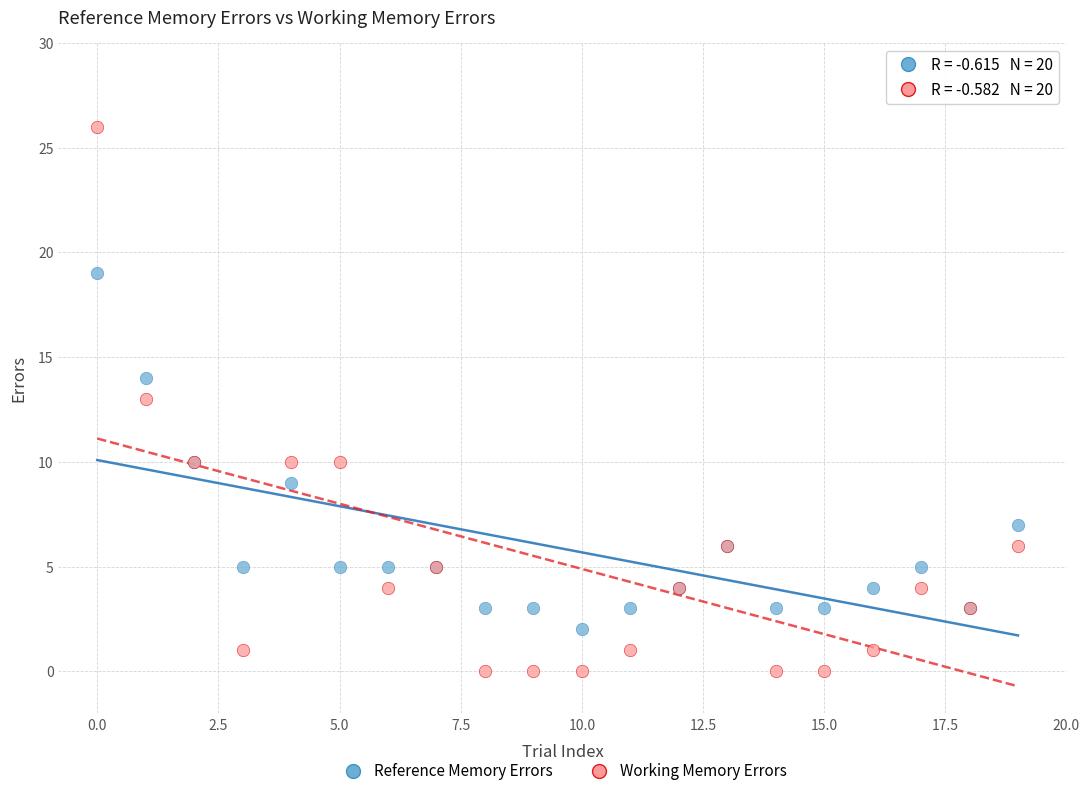

Which series has the widest spread of Y values?

Working Memory Errors